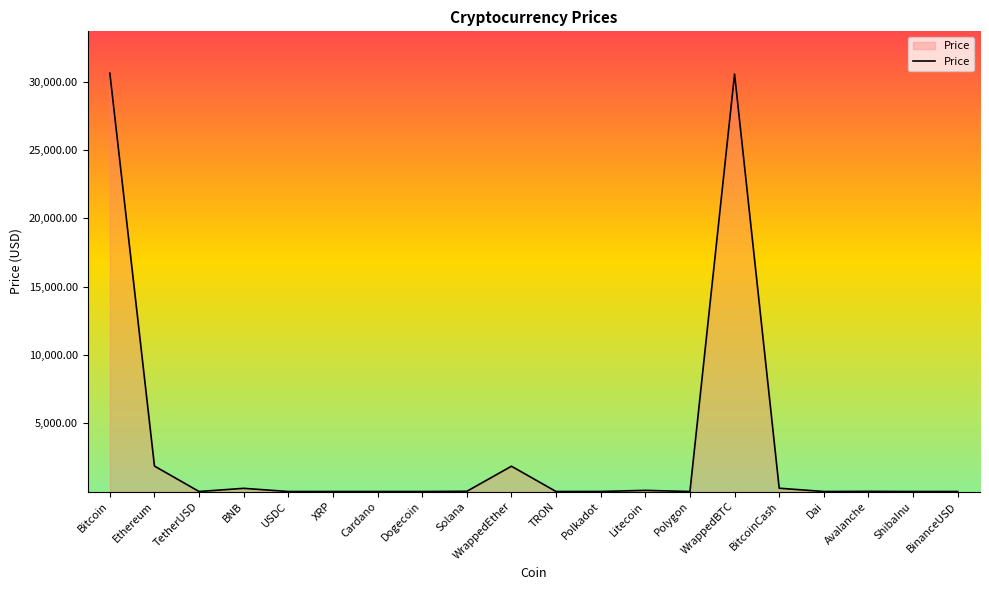

How many values exceed 4?

10